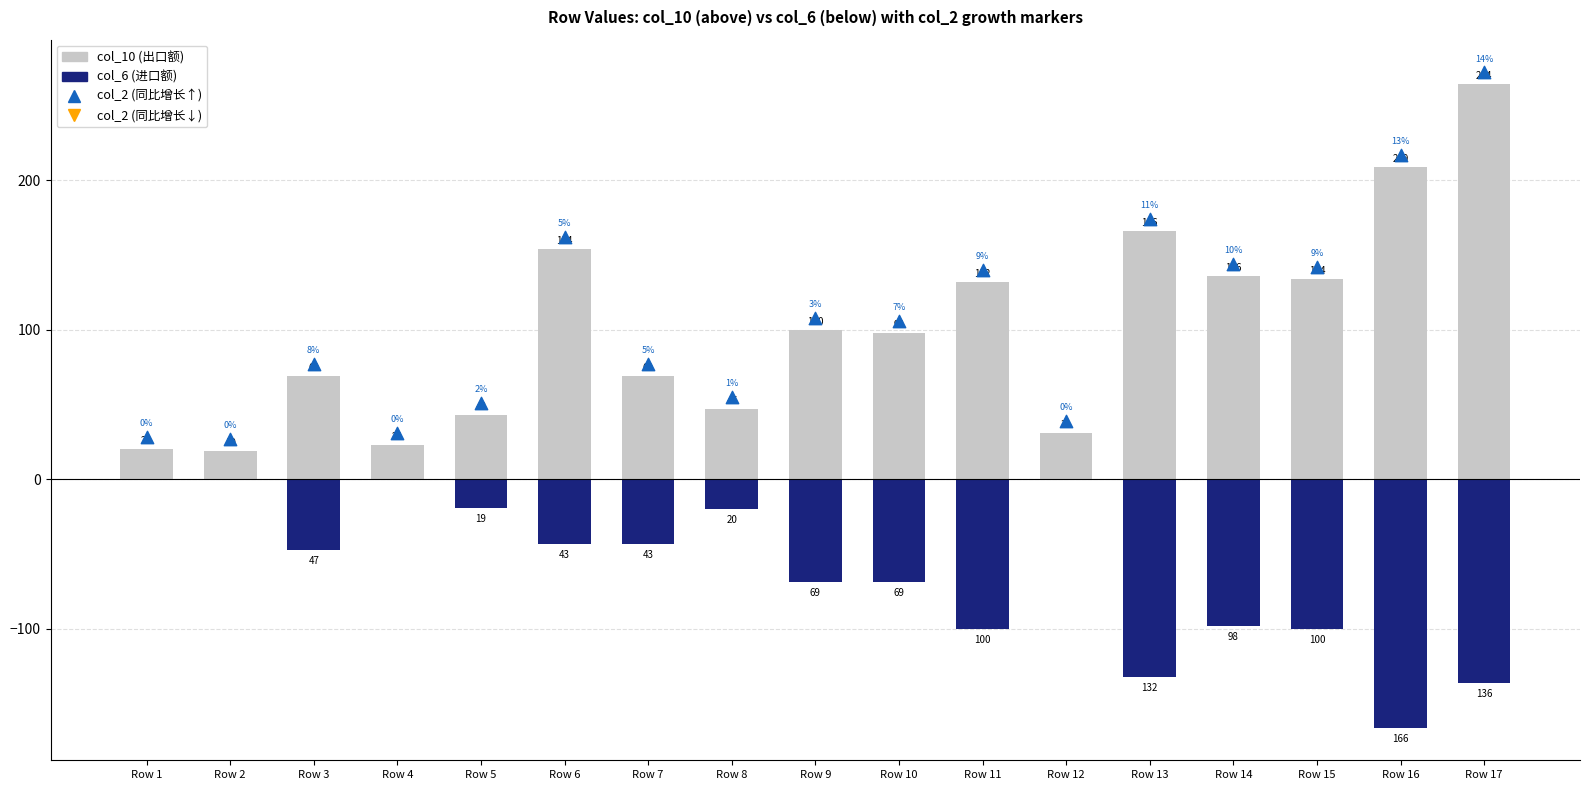

At how many categories does at least one series exceed -88?

17